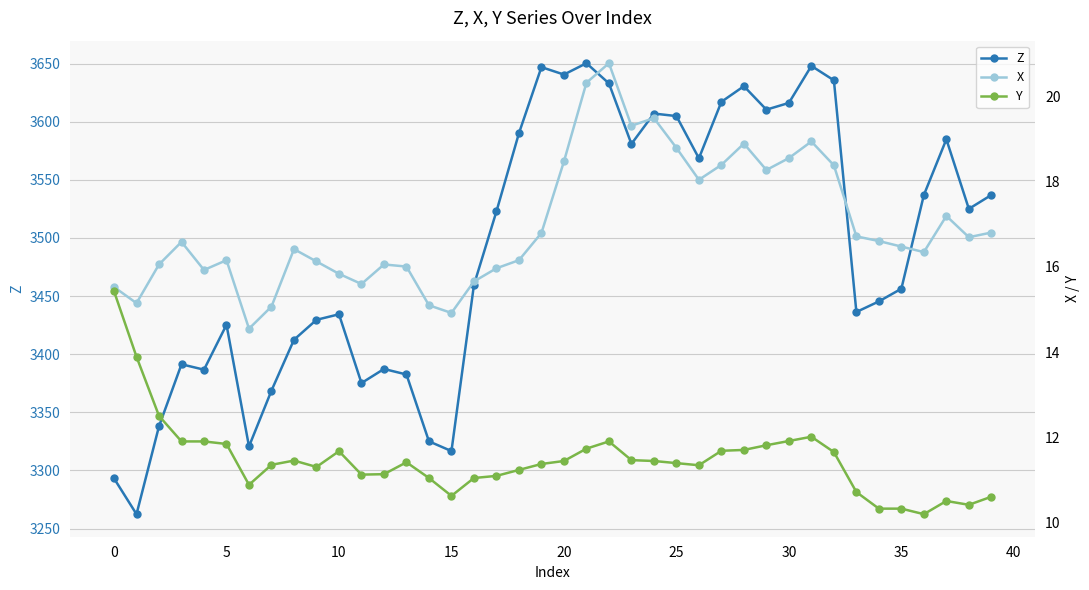

Which series has the largest range (max minus min)?

Z